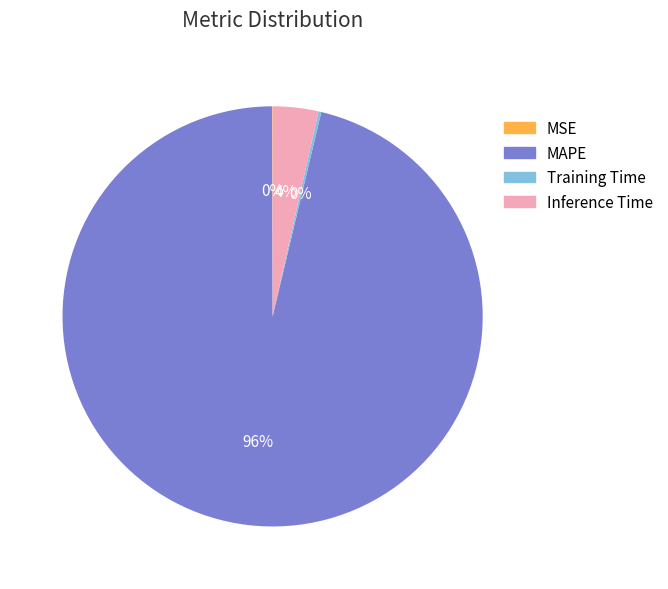

Which has a higher value, MAPE or Inference Time?

MAPE